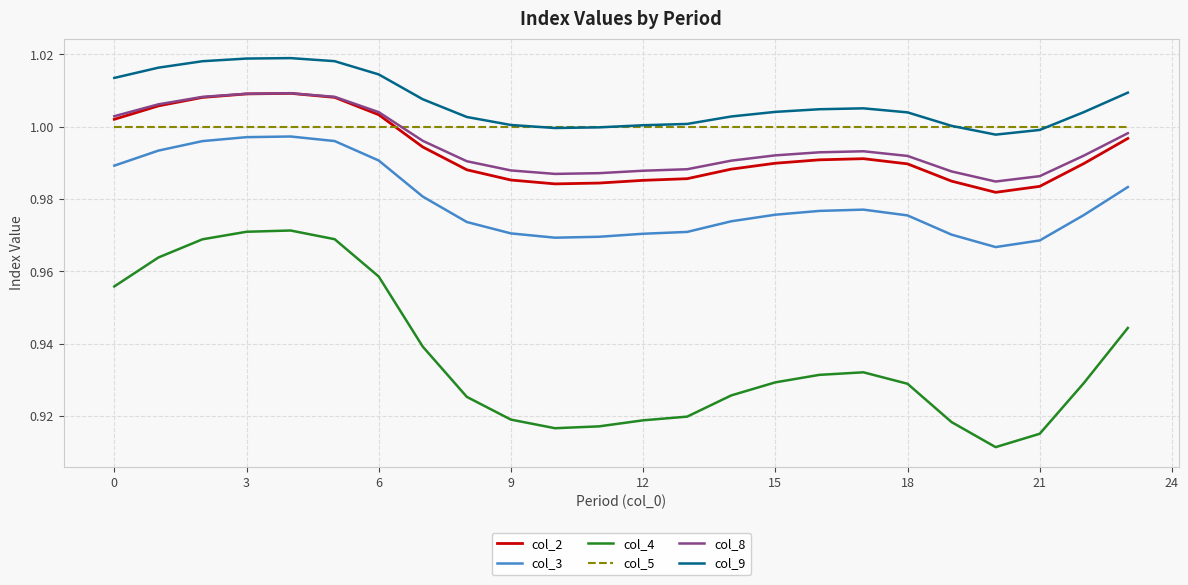

Which series has the largest range (max minus min)?

col_4